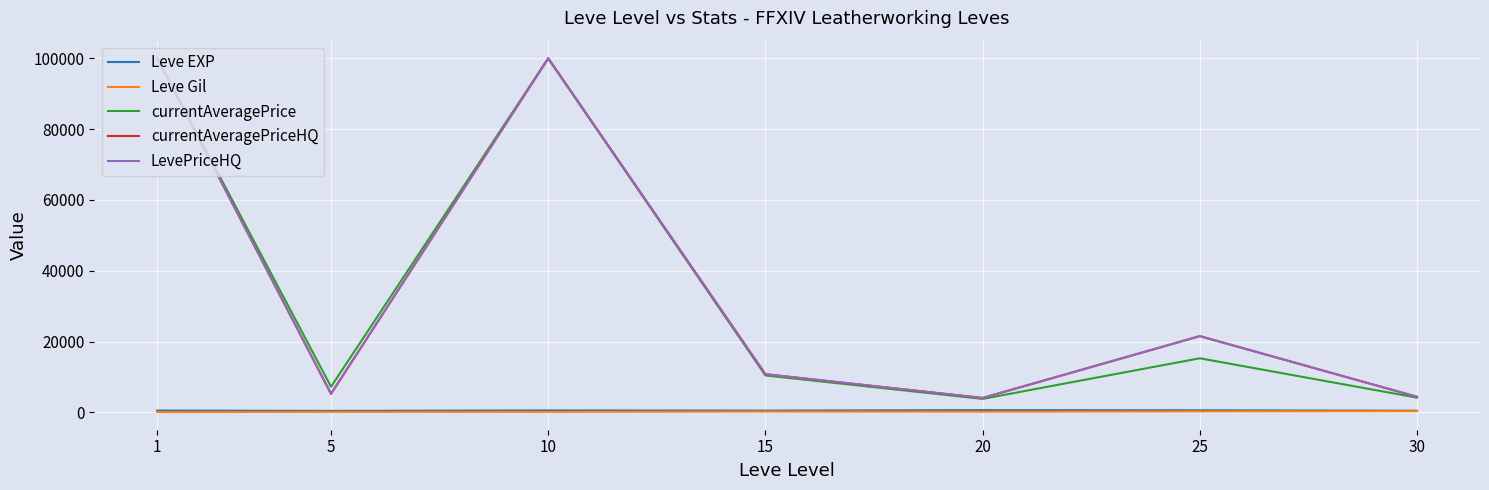

Does the chart display data point markers on the line(s)?

No